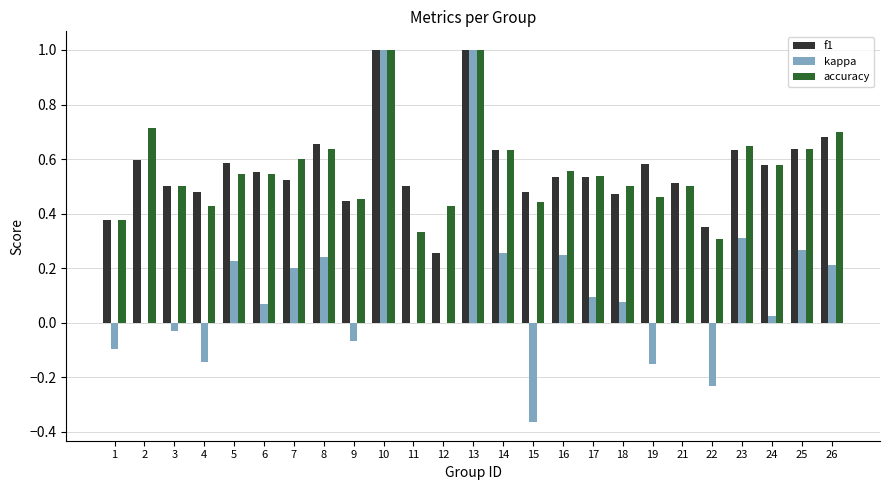

What is the total value across all series at 5?

1.4